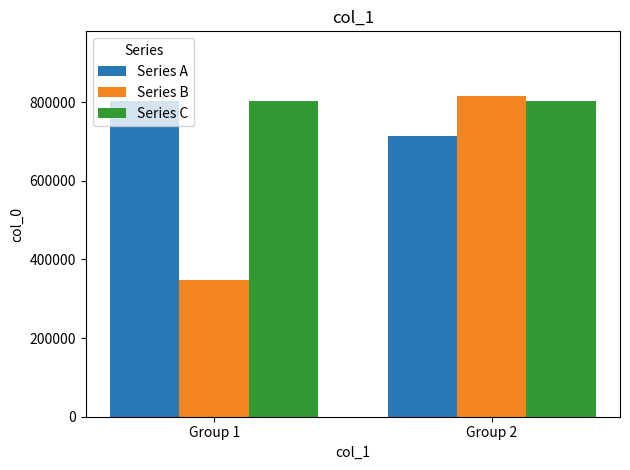

What is the difference between the highest and lowest values at Group 1?

453825